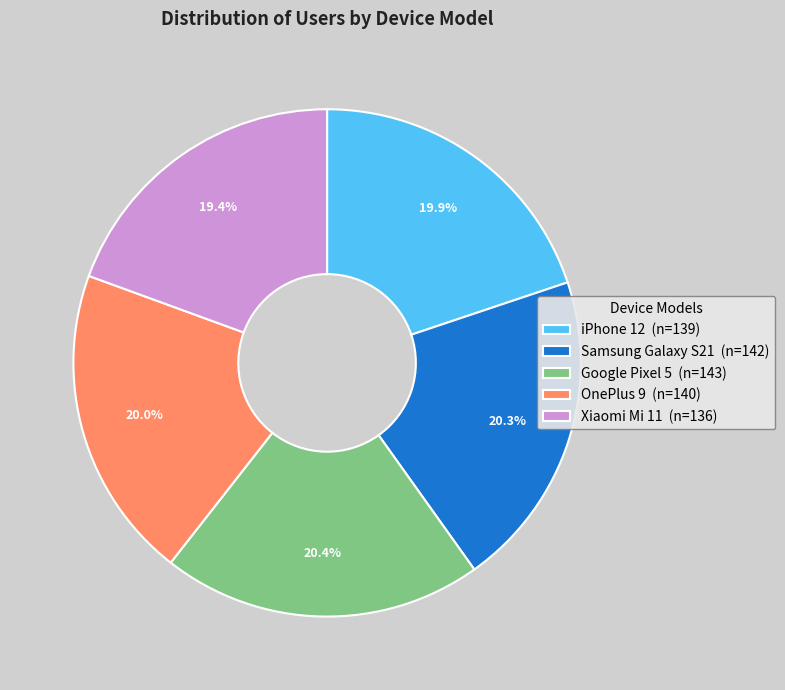

Count the number of slices in the pie.

5